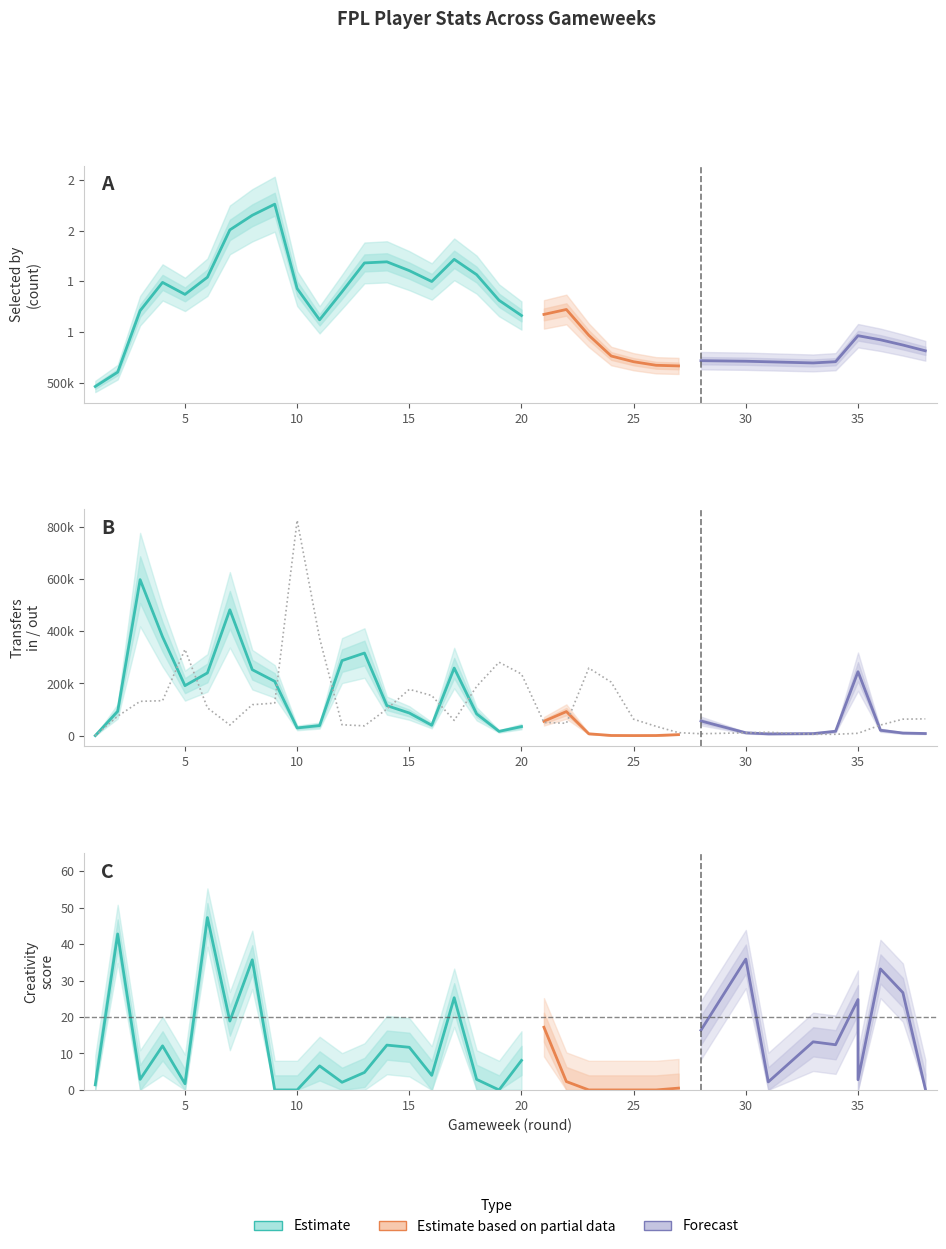

True or false: selected and creativity intersect in this chart.

False